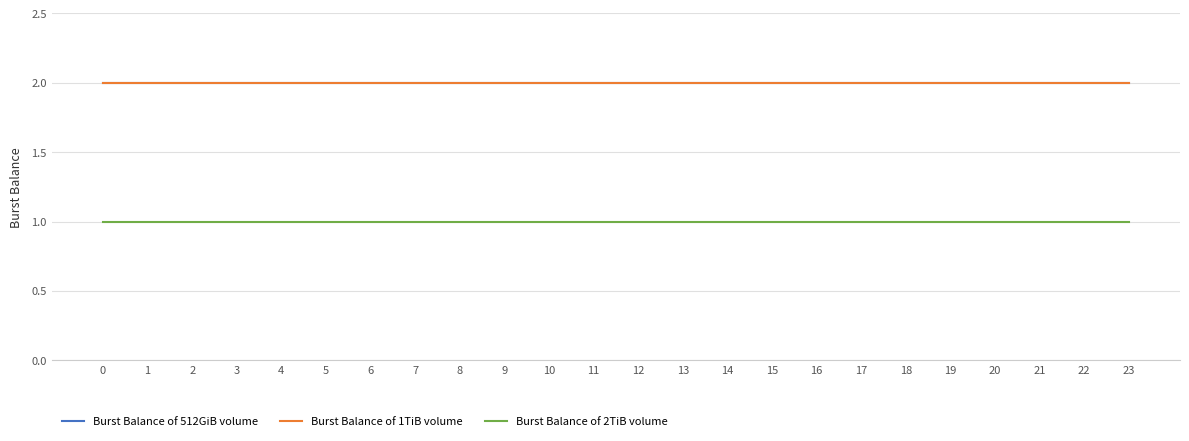

Is the value of Burst Balance of 1TiB volume at 11 greater than the value of Burst Balance of 512GiB volume at 20?

No